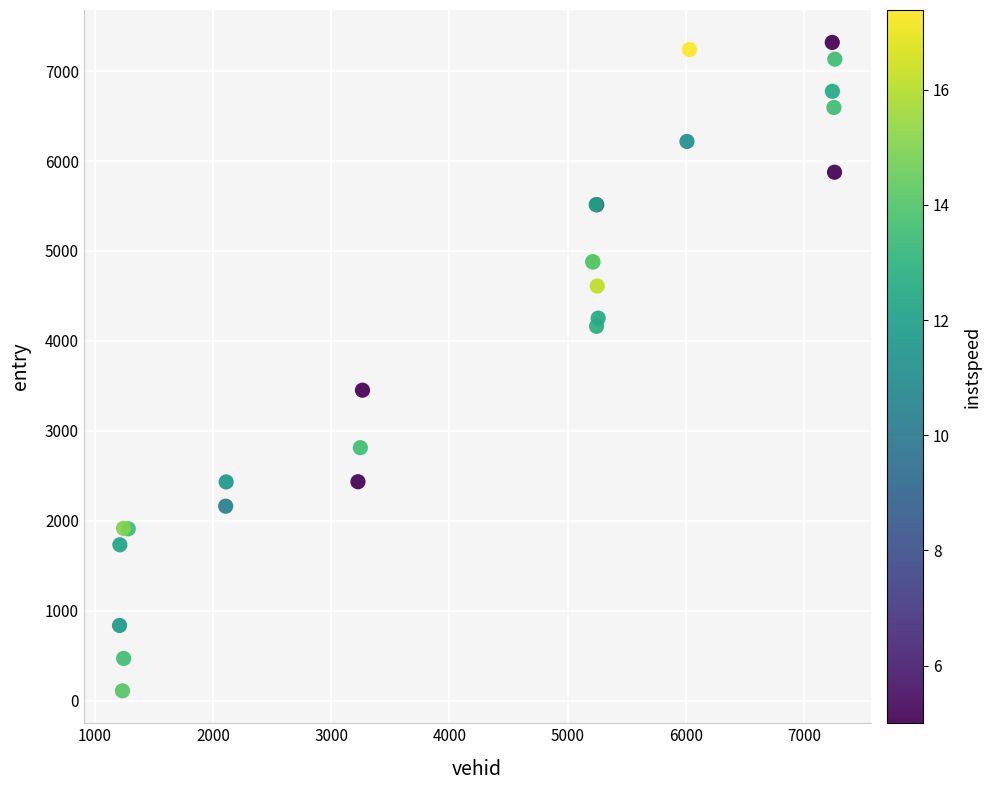

What Y value in the scatter plot is closest to 3714?

3452.4